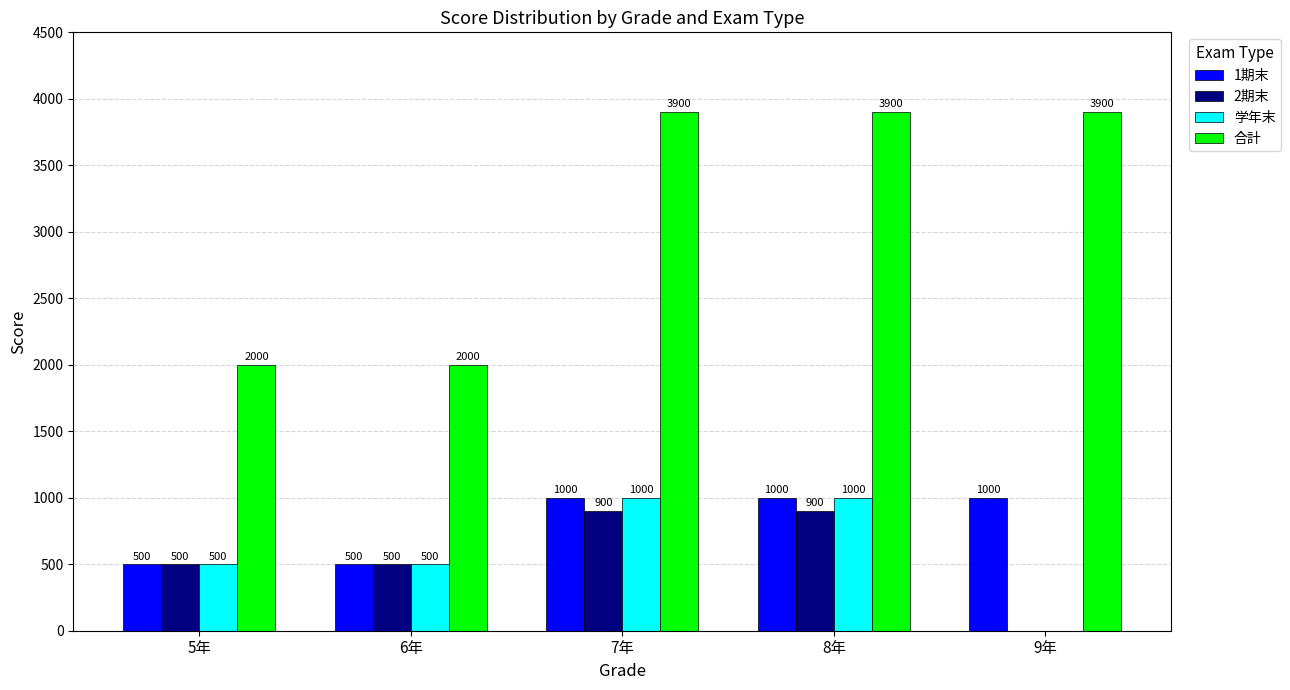

What is the sum of all 合計 values?

15700